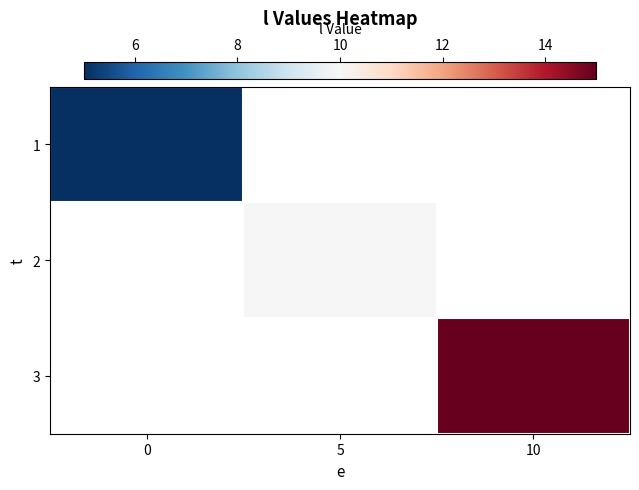

Rank the series by their average value, from lowest to highest.

1, 2, 3